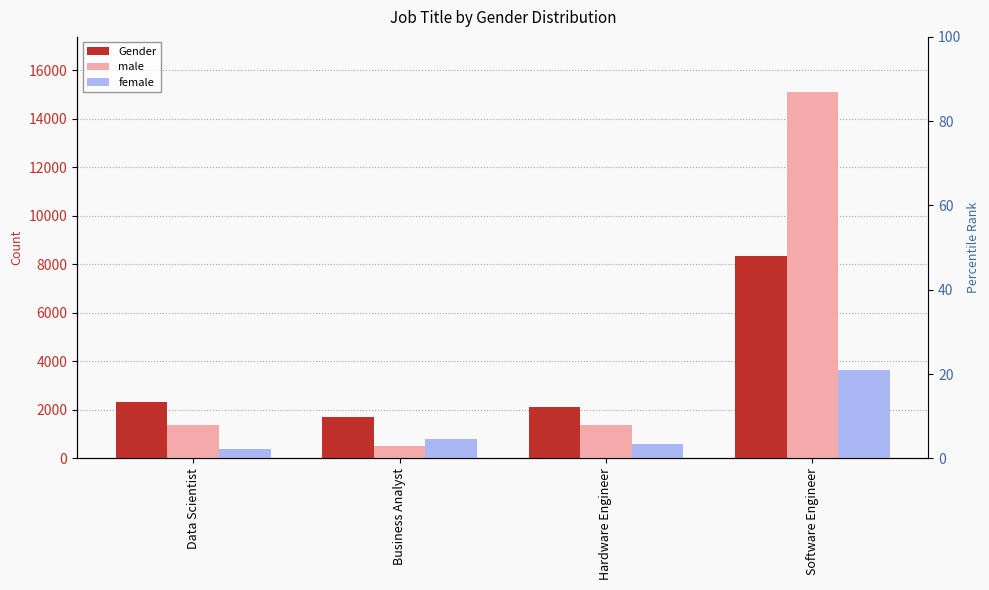

Reading left to right, transcribe all the data shown in this chart.

Gender: Data Scientist=2340	Business Analyst=1700	Hardware Engineer=2100	Software Engineer=8320
male: Data Scientist=1358	Business Analyst=500	Hardware Engineer=1357	Software Engineer=15102
female: Data Scientist=362	Business Analyst=800	Hardware Engineer=600	Software Engineer=3624